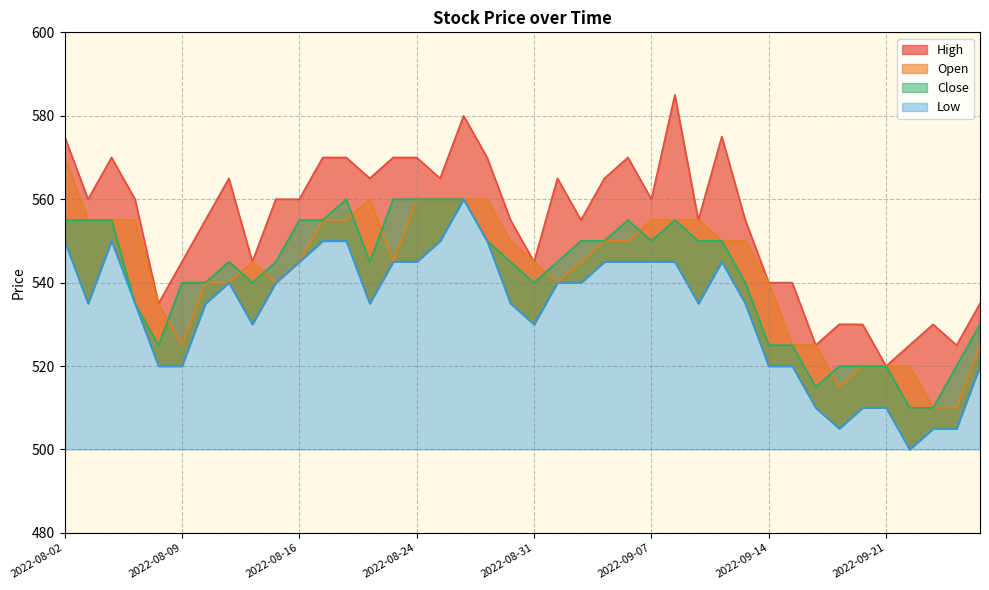

How many distinct data groups are displayed?

4